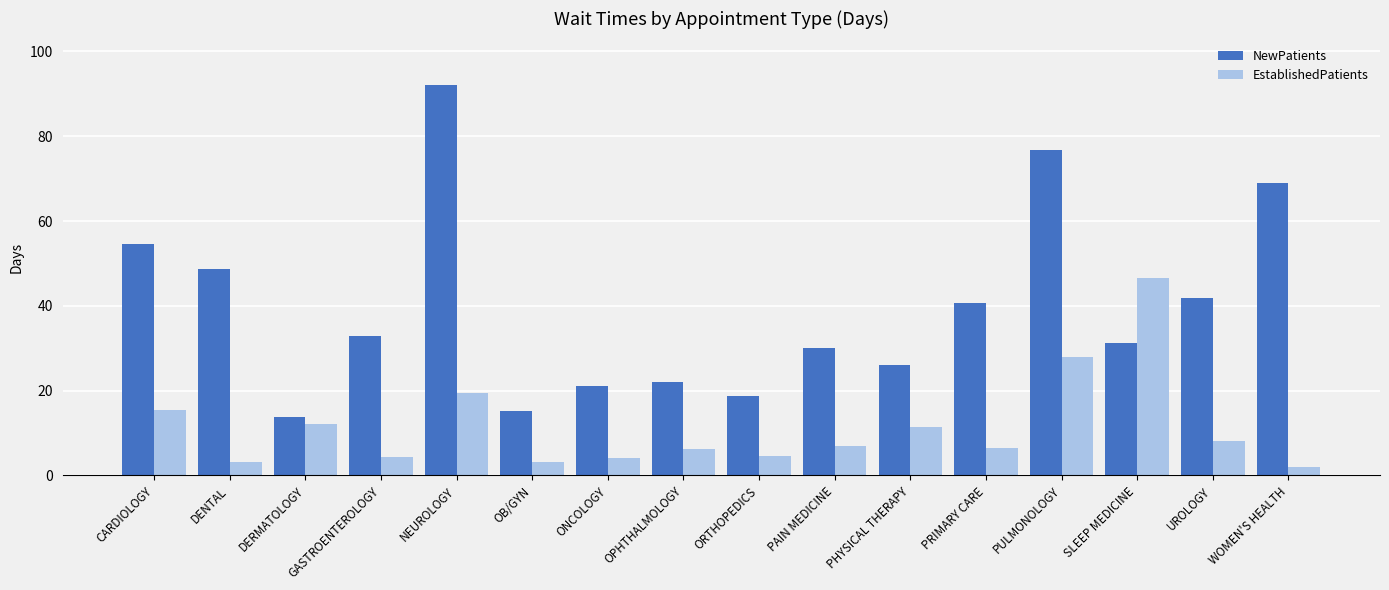

Which series changed the most between CARDIOLOGY and PRIMARY CARE?

NewPatients